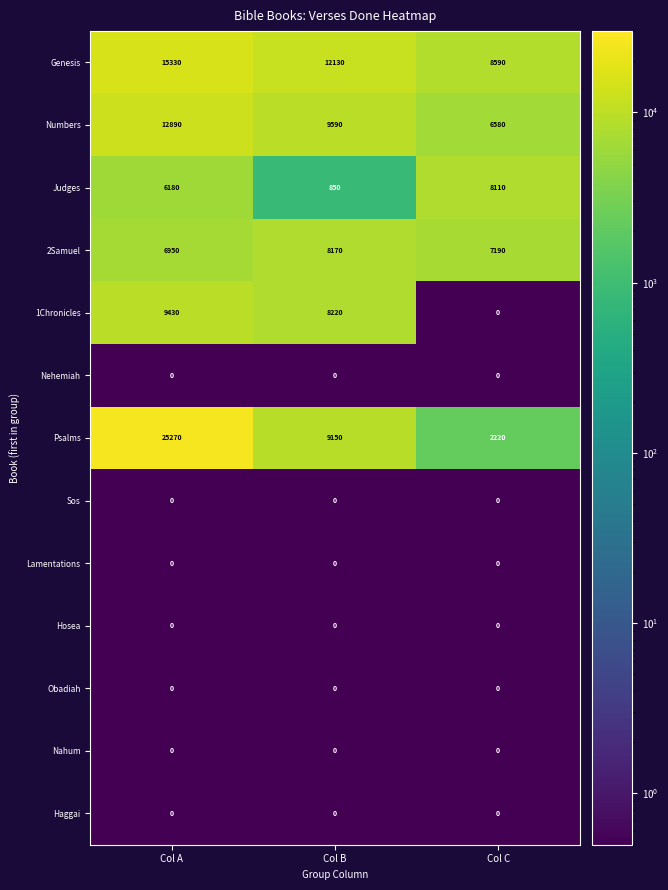

Is the value of 2Samuel at Col B greater than the value of Sos at Col C?

Yes